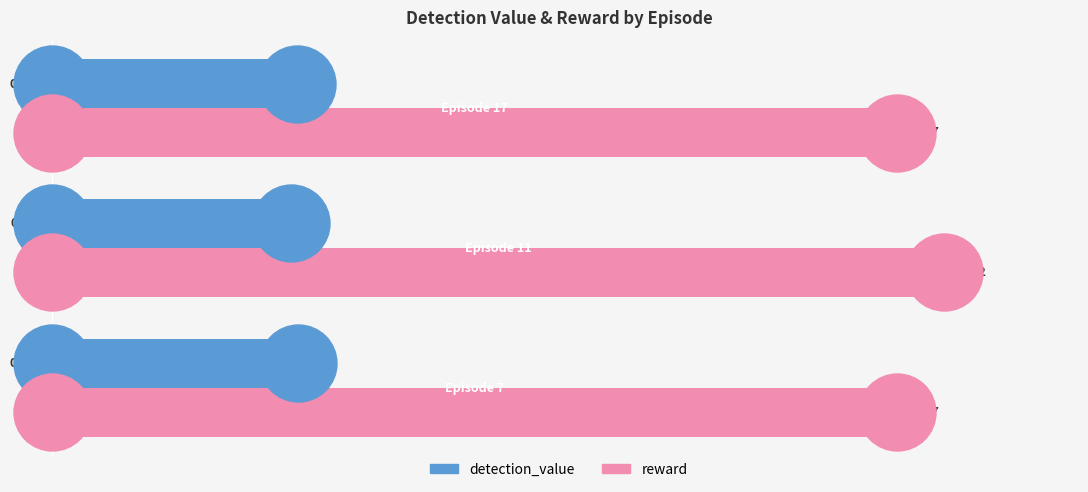

Rank the series by their average value, from lowest to highest.

detection_value, reward